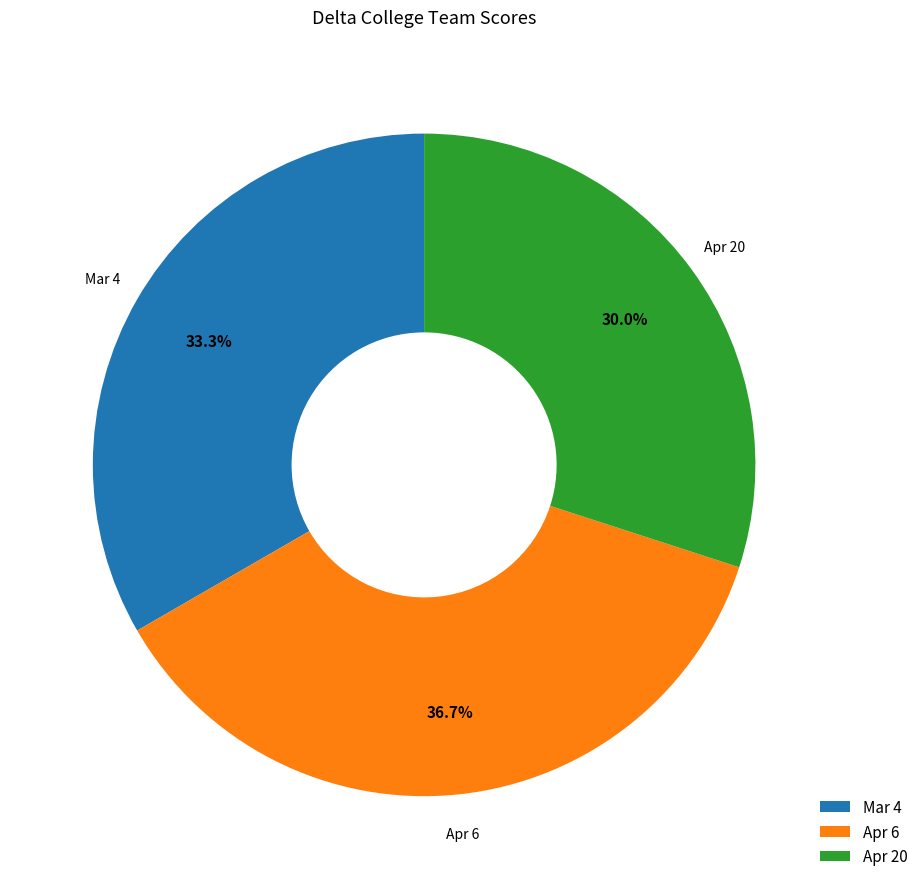

Does Mar 4 account for over 50% of the chart?

No